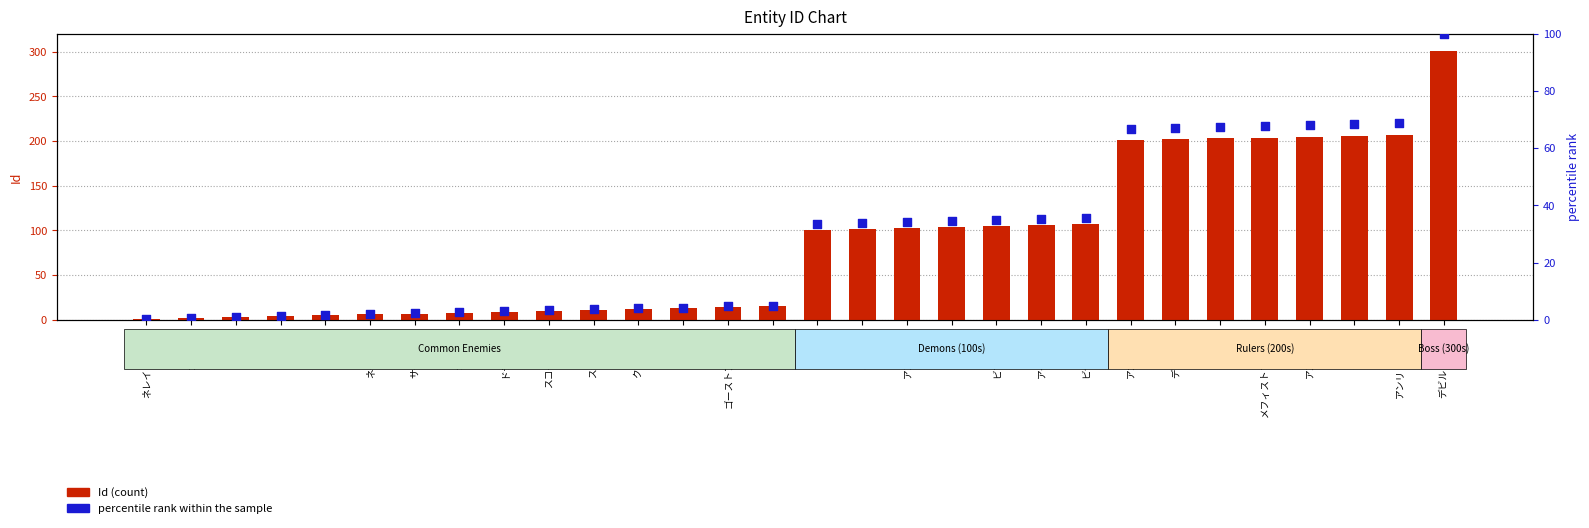

At how many categories does at least one series exceed 272?

1